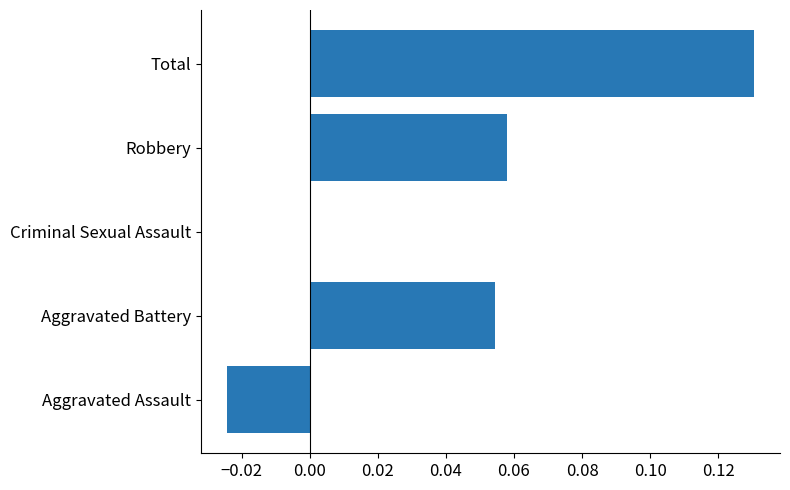

Which category has the highest value across all series?

Total